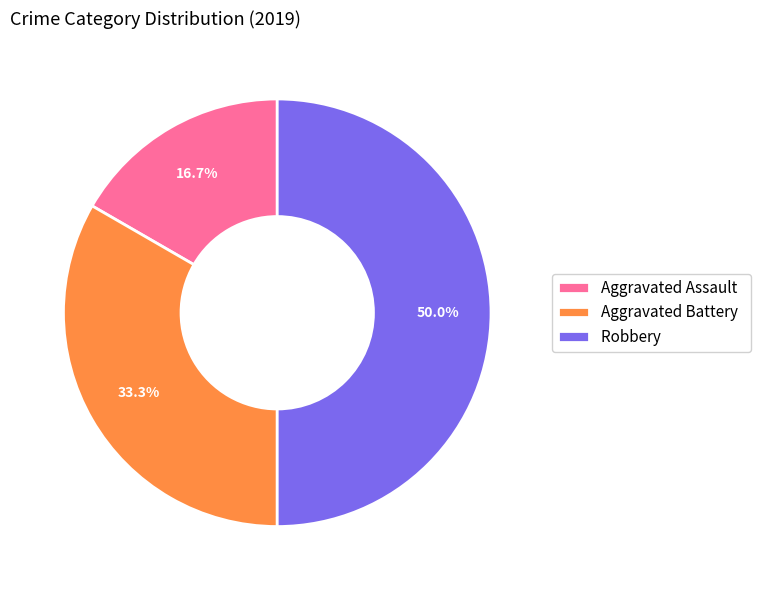

To the nearest percent, what is the average slice percentage?

33%